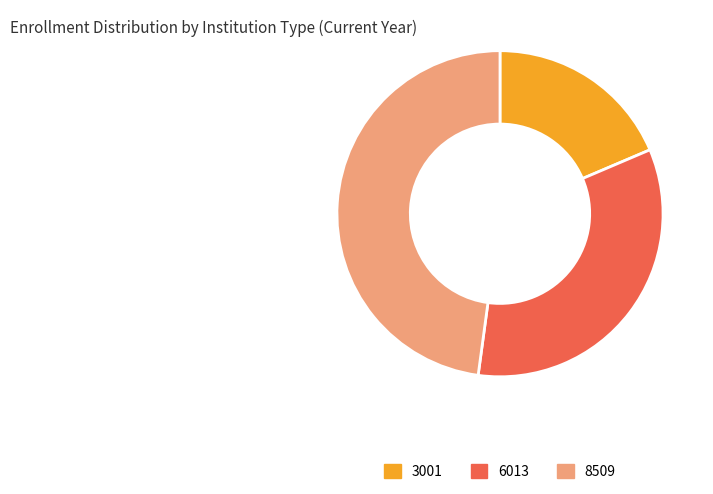

What is the ratio of the value at 8509 to the value at 6013?

1.4